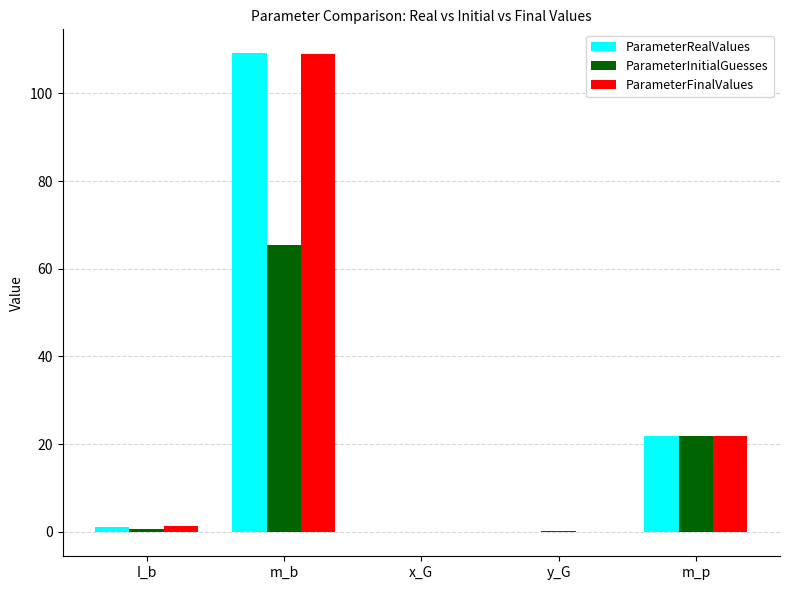

How many data points does each series have?

5